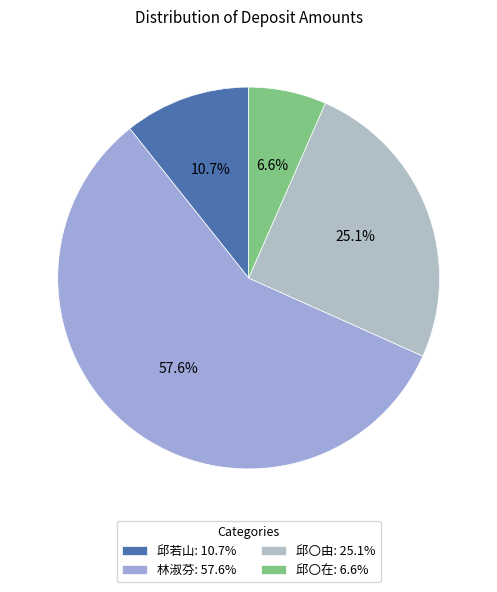

Rank the categories by value from lowest to highest.

邱〇在, 邱若山, 邱〇由, 林淑芬